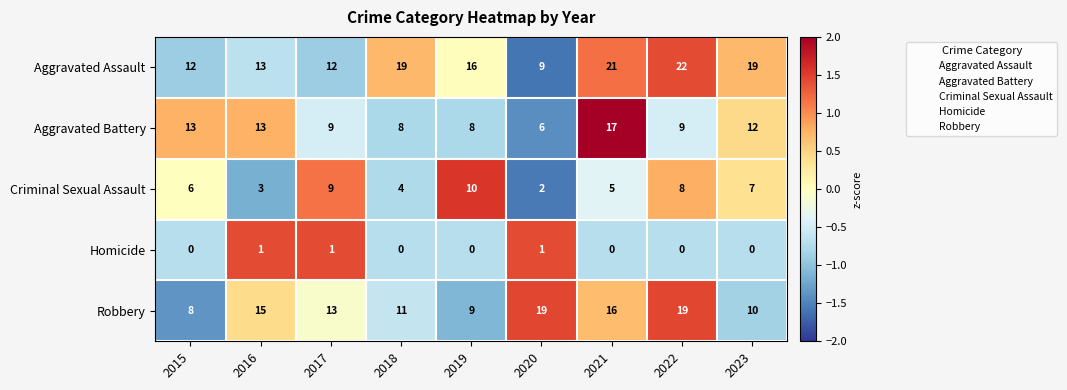

What is the spread (max minus min) of values at 2018?

19